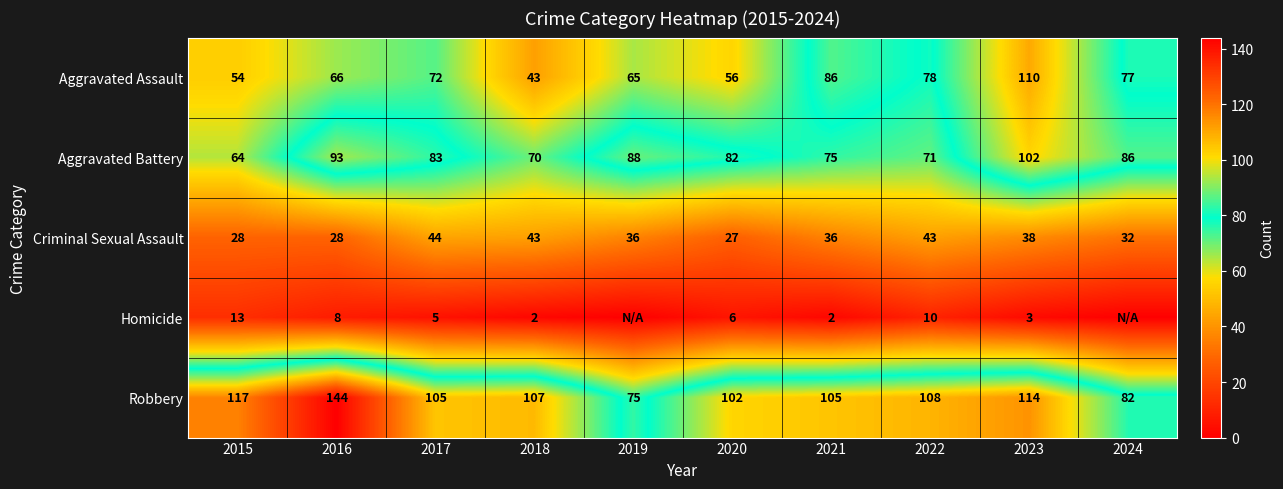

What is the difference between the highest and lowest values at 2020?

96